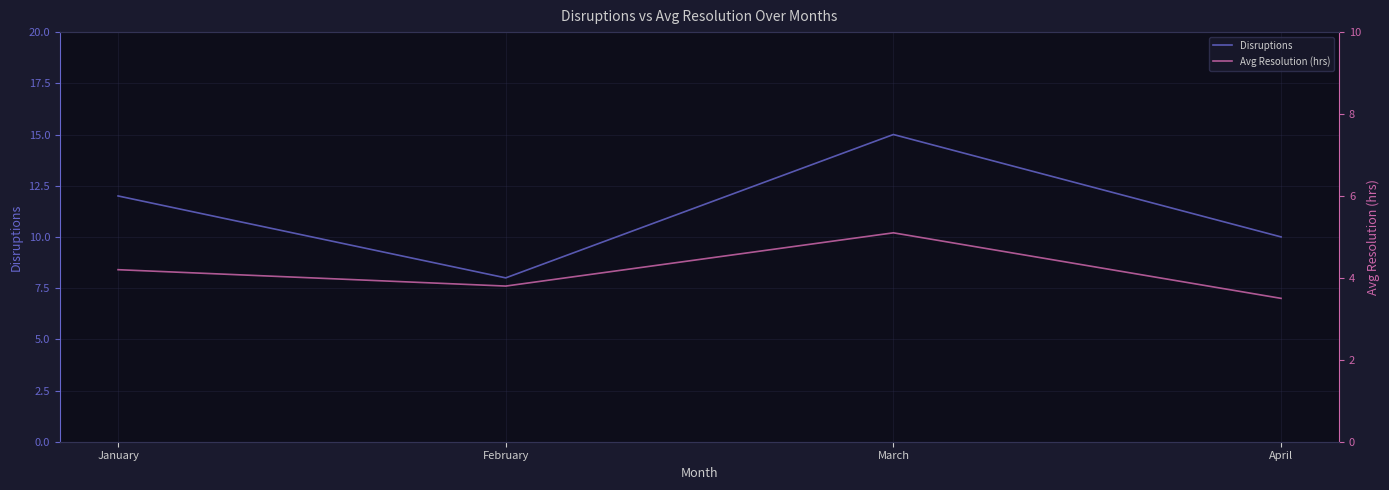

How many lines are shown in the chart?

2